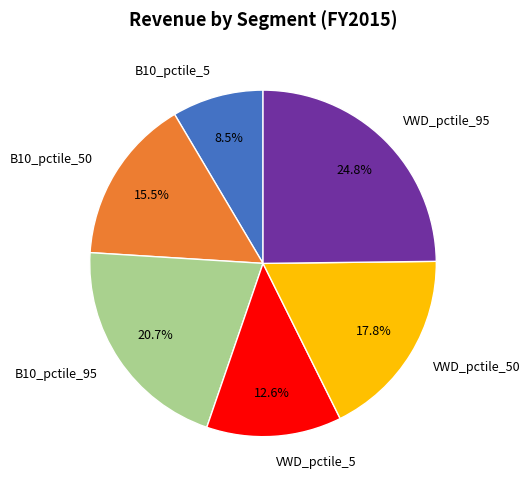

Is VWD_pctile_50 the majority of the pie?

No